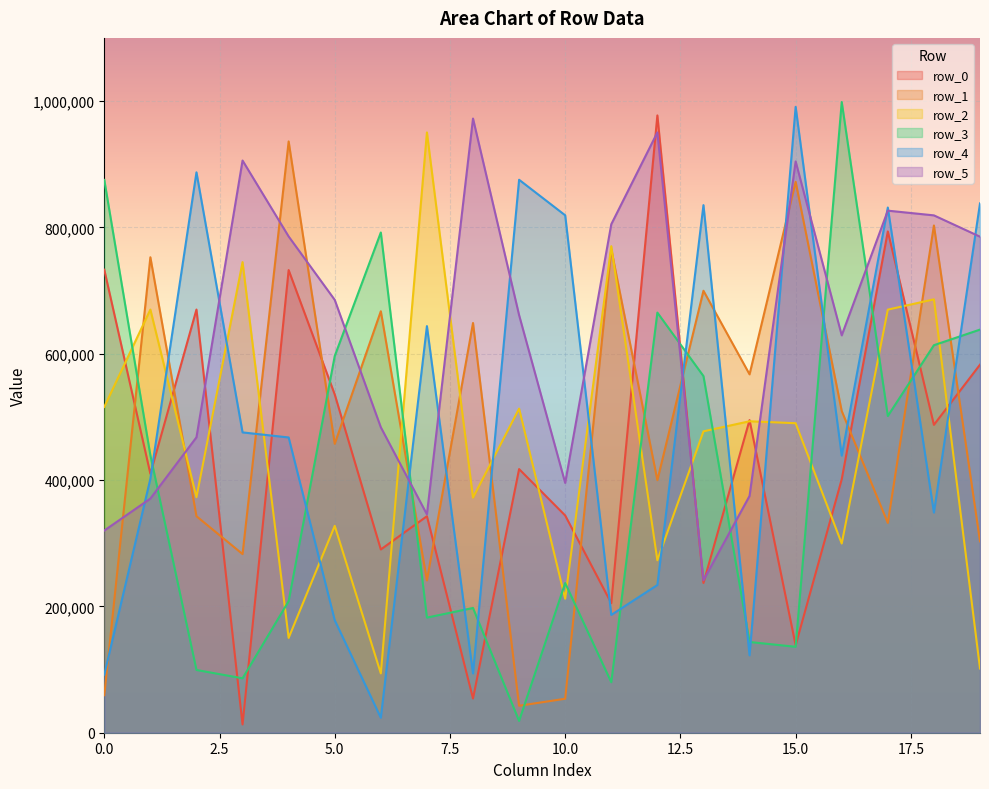

Reading left to right, what are all the values shown in this chart?

row_0: 733027	409957	669951	13096	732441	535536	290127	342724	54138	417373	343917	205074	977272	237046	494896	138542	401247	793598	487415	582652
row_1: 59340	752690	342763	282830	936062	457379	667243	241102	648625	42692	53772	765298	399777	699675	567369	872198	509265	332111	802989	303022
row_2: 515833	669898	372835	745031	150139	327508	93916	950322	372149	513093	212107	770219	273009	477127	493078	489975	299555	669779	686109	101677
row_3: 875176	439187	99349	86137	208188	596349	791920	182240	197500	18652	236911	79918	665108	564575	143650	136011	998453	501401	613507	638188
row_4: 91938	402044	887161	475455	467445	178090	23700	643706	93892	875412	819144	186502	233858	835251	122532	990847	438676	831438	348518	837975
row_5: 320078	370671	467676	905838	785632	685230	483530	345706	972336	661124	395443	804950	950347	241402	374863	904426	629077	826491	819028	785289